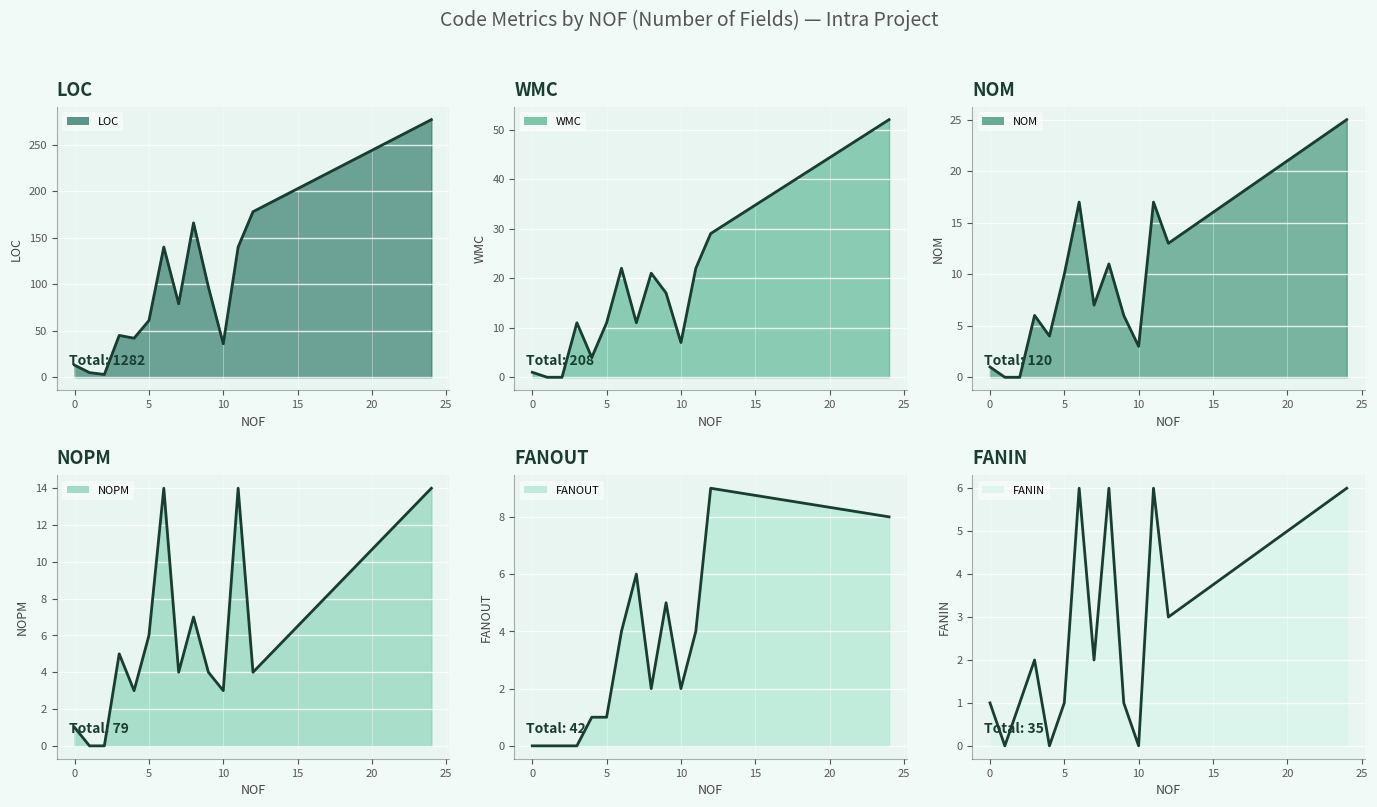

Reading left to right, transcribe all the data shown in this chart.

LOC: 0=13	1=5	2=3	3=45	4=42	5=61	6=140	7=79	8=166	9=97	10=36	11=140	12=178	24=277
WMC: 0=1	1=0	2=0	3=11	4=4	5=11	6=22	7=11	8=21	9=17	10=7	11=22	12=29	24=52
NOM: 0=1	1=0	2=0	3=6	4=4	5=10	6=17	7=7	8=11	9=6	10=3	11=17	12=13	24=25
NOPM: 0=1	1=0	2=0	3=5	4=3	5=6	6=14	7=4	8=7	9=4	10=3	11=14	12=4	24=14
FANOUT: 0=0	1=0	2=0	3=0	4=1	5=1	6=4	7=6	8=2	9=5	10=2	11=4	12=9	24=8
FANIN: 0=1	1=0	2=1	3=2	4=0	5=1	6=6	7=2	8=6	9=1	10=0	11=6	12=3	24=6